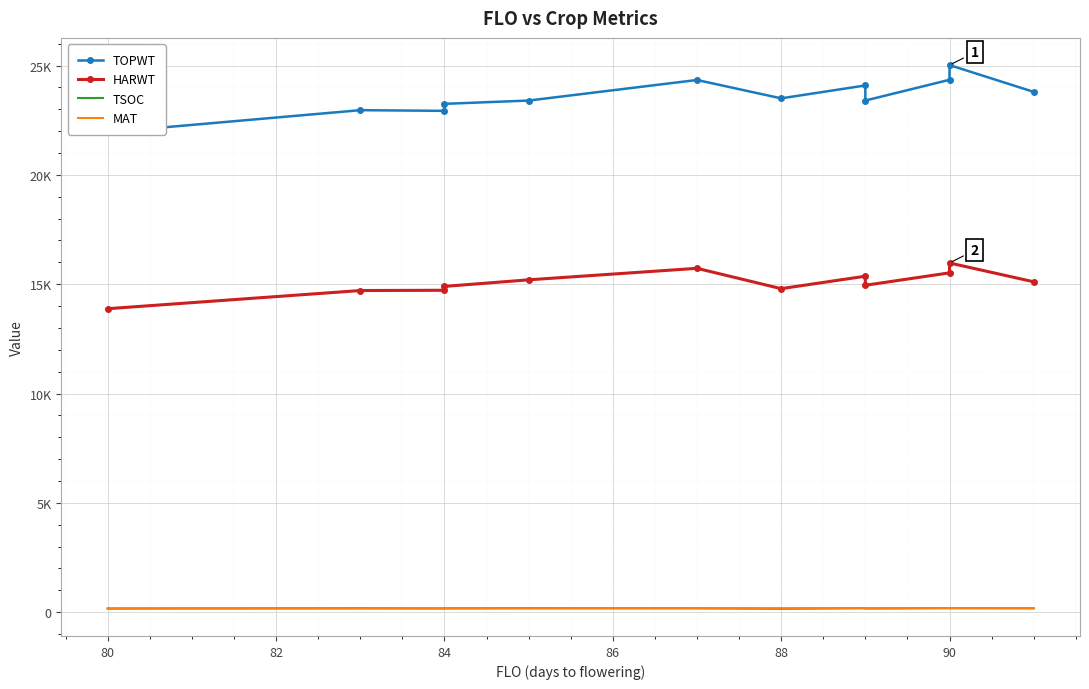

Which series has the widest spread of values?

TOPWT